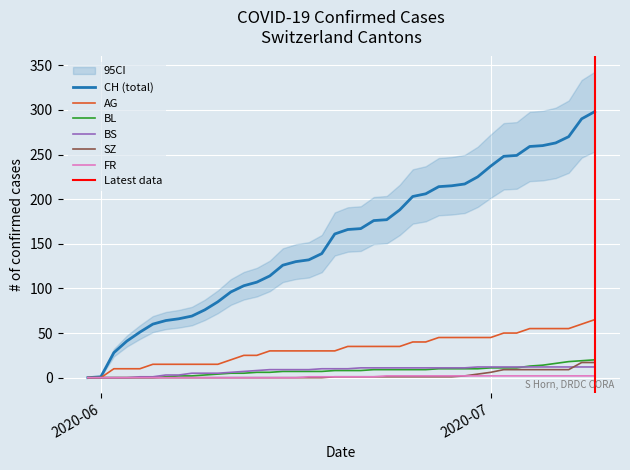

Is this an area chart (filled region under the line)?

No